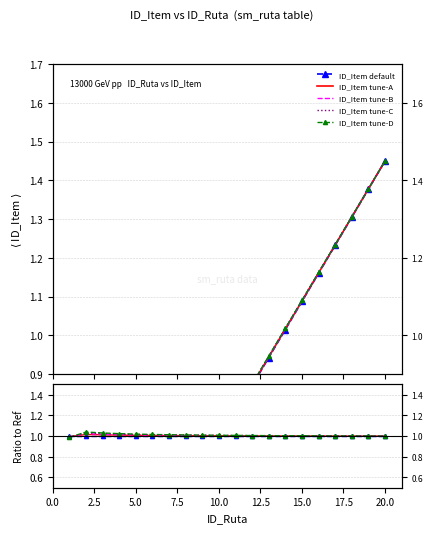

Rank the categories by value from highest to lowest.

20, 19, 18, 17, 16, 15, 14, 13, 12, 11, 10, 9, 8, 7, 6, 5, 4, 3, 2, 1